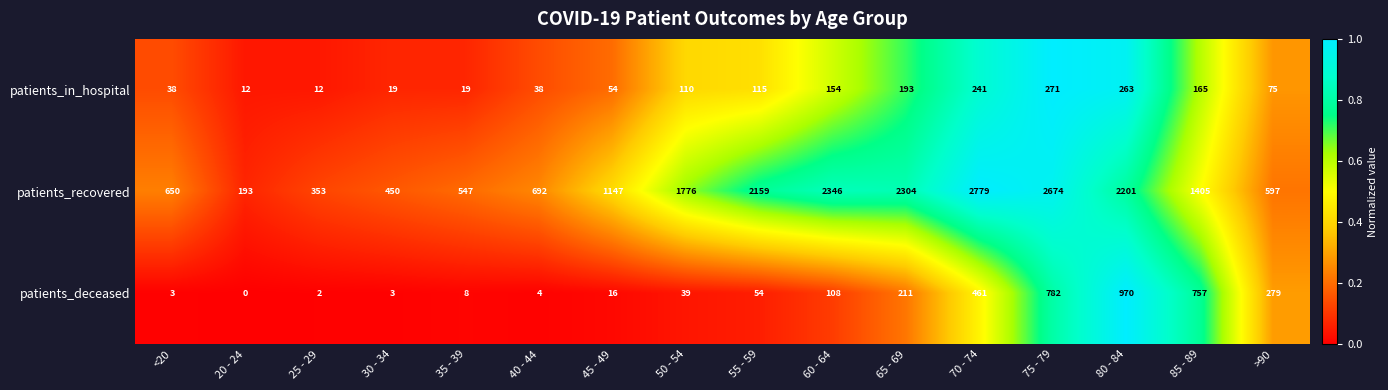

At which category is the sum across all series the highest?

75 - 79